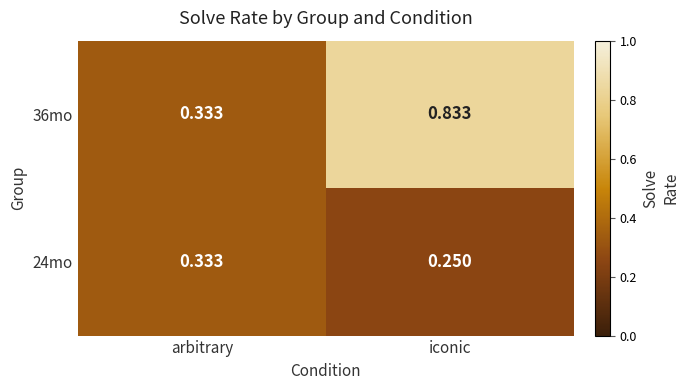

List the series in order of their overall mean, lowest first.

24mo, 36mo